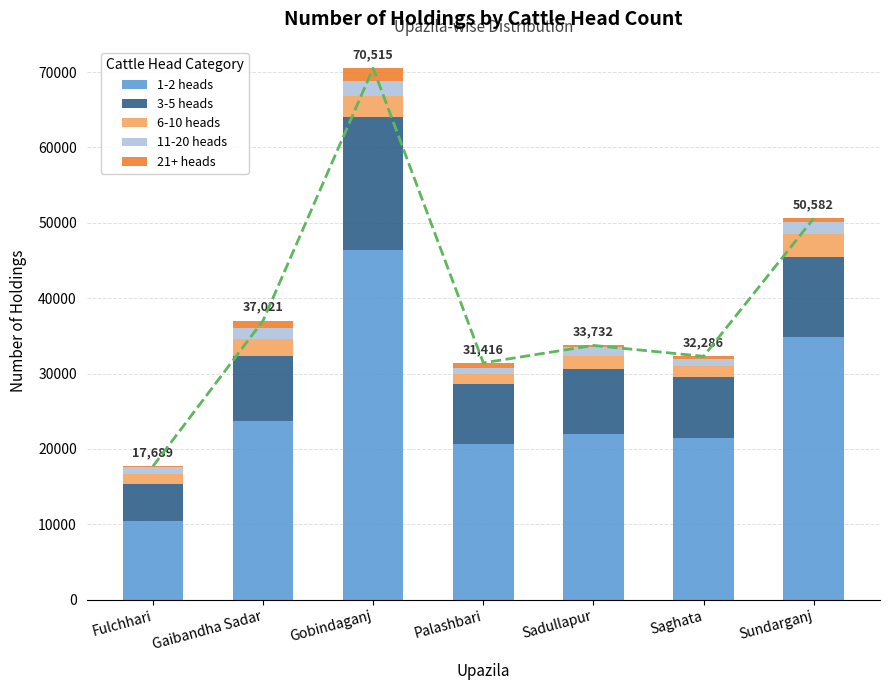

The value of 1-2 heads at Sundarganj is 34862. True or false?

True